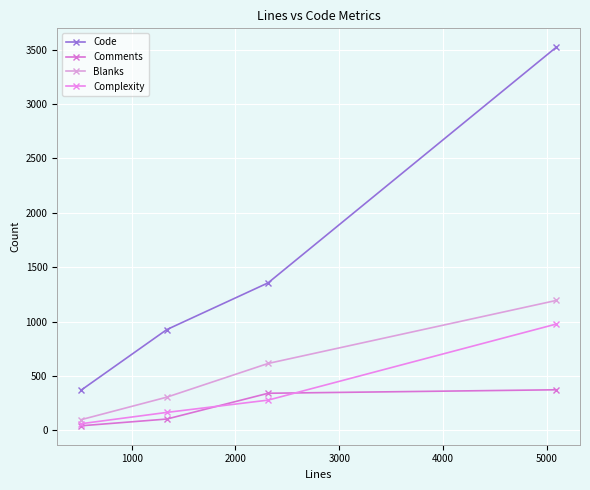

Which series has the largest total across all categories?

Code